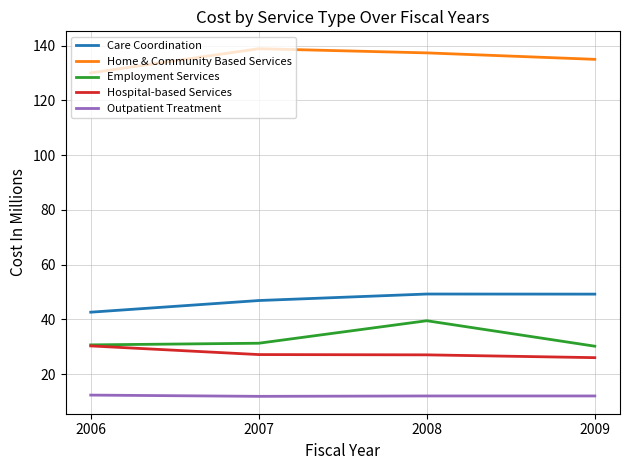

True or false: Home & Community Based Services and Employment Services cross at least once.

False